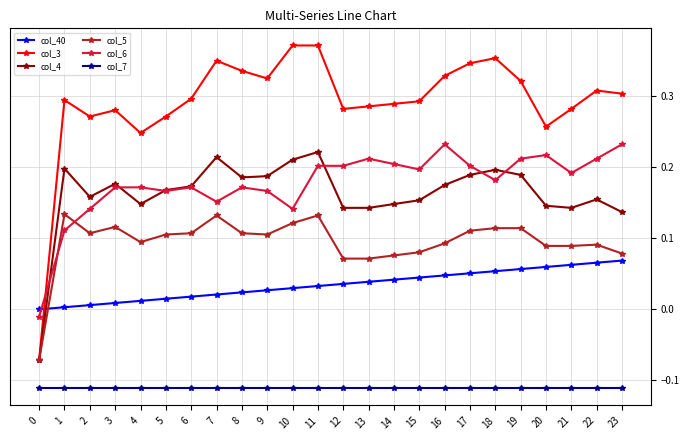

How many data points in col_6 are less than 0?

1